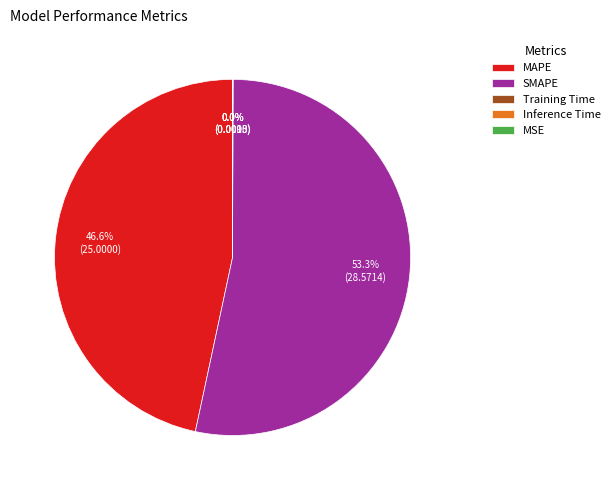

Does SMAPE represent more than half of the total?

Yes